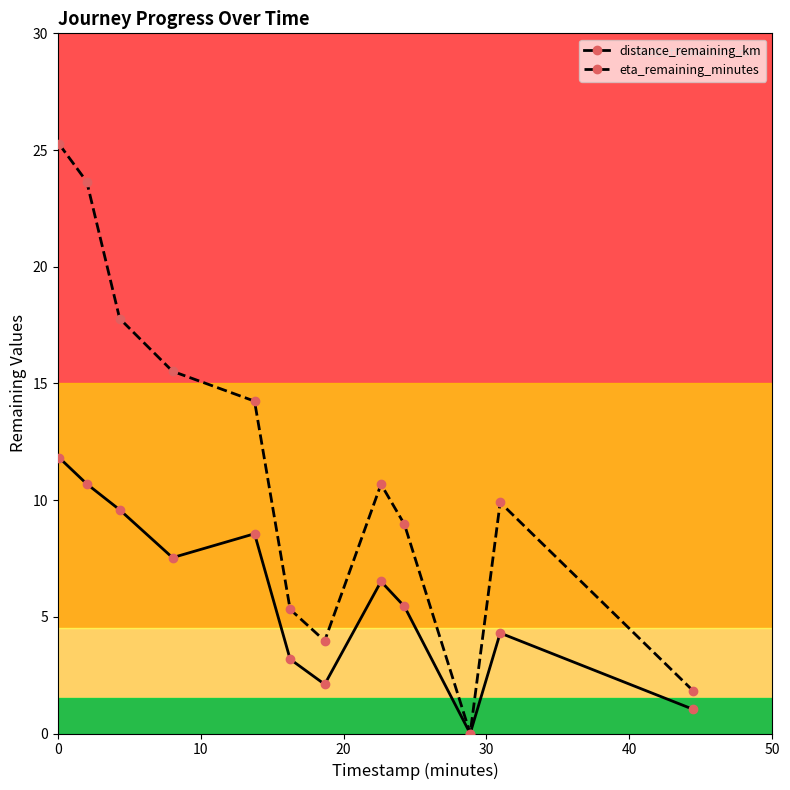

Reading left to right, what are all the values shown in this chart?

distance_remaining_km: 11.8	10.7	9.6	7.5	8.6	3.2	2.1	6.5	5.4	0.0	4.3	1.0
eta_remaining_minutes: 25.2	23.6	17.8	15.5	14.2	5.3	4.0	10.7	9.0	0.0	9.9	1.8